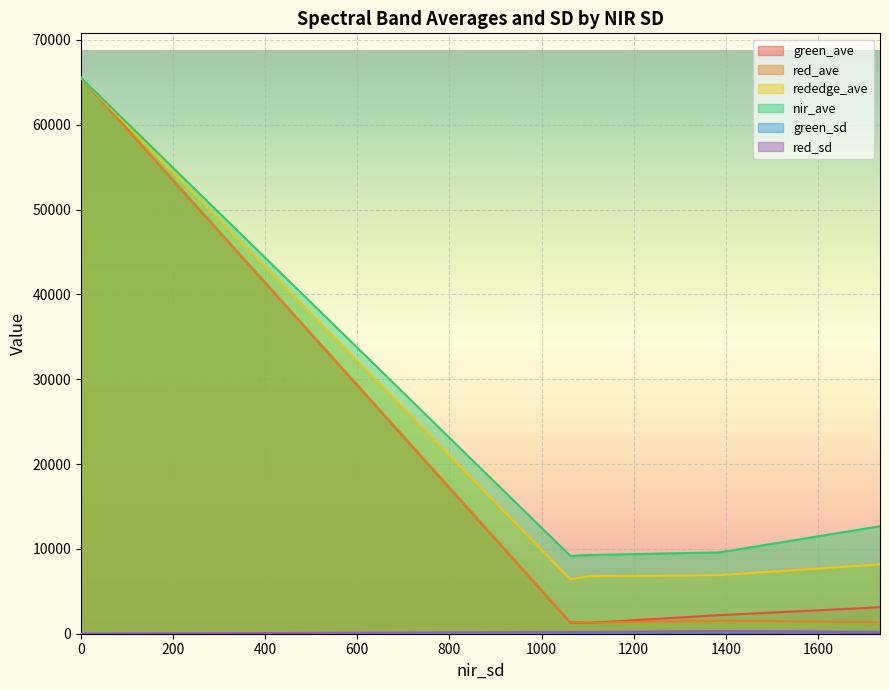

Is it true that nir_ave equals 30751.7 at 0?

False